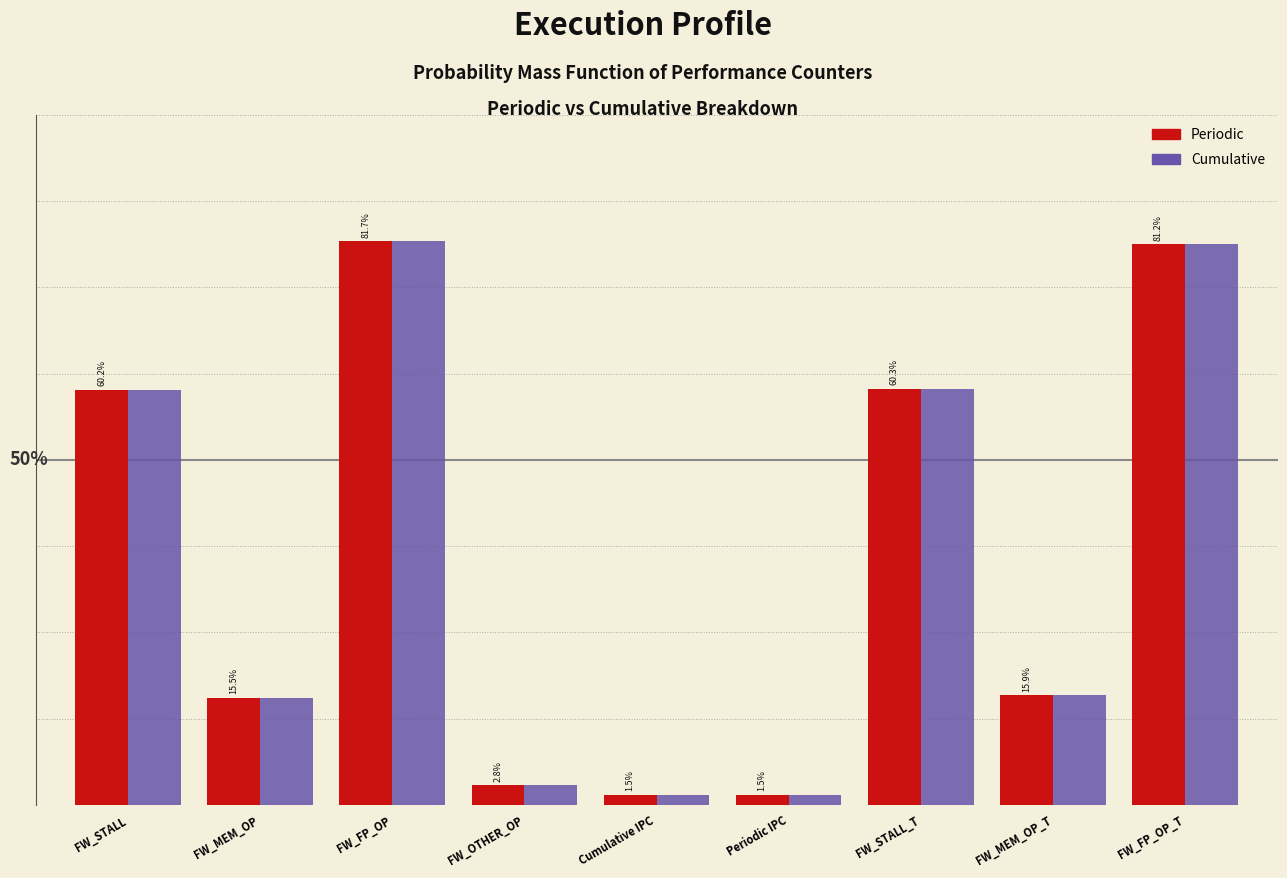

Is the value of Periodic at FW_STALL greater than the value of Cumulative at FW_OTHER_OP?

Yes